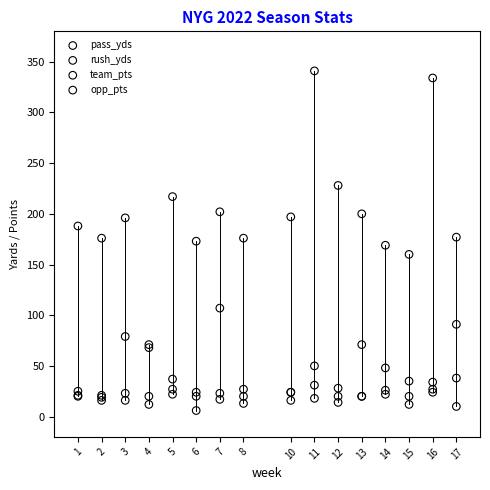

What are all the series names shown in the legend?

pass_yds, rush_yds, team_pts, opp_pts